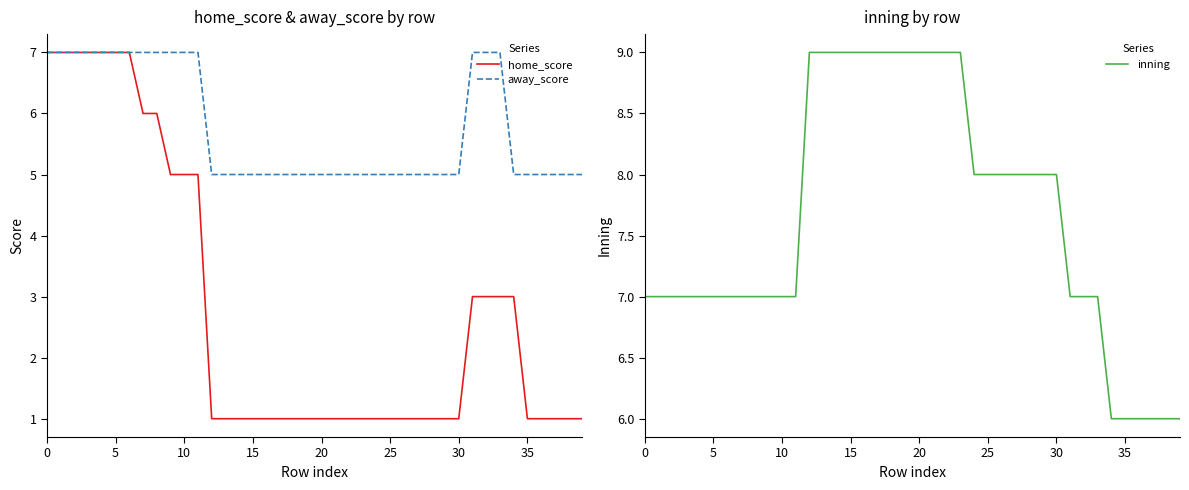

The home_score series shows 1 at 21. True or false?

True